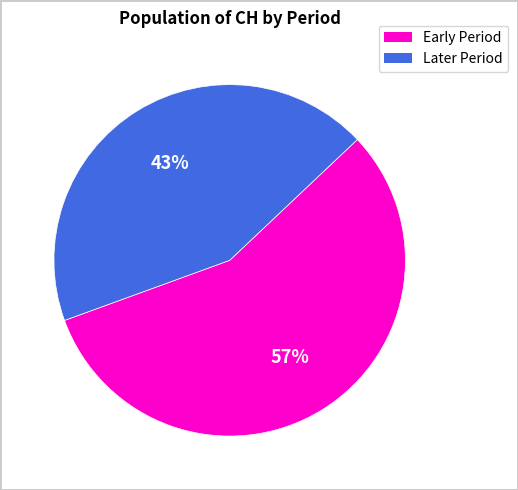

Does any single category account for the majority?

Yes